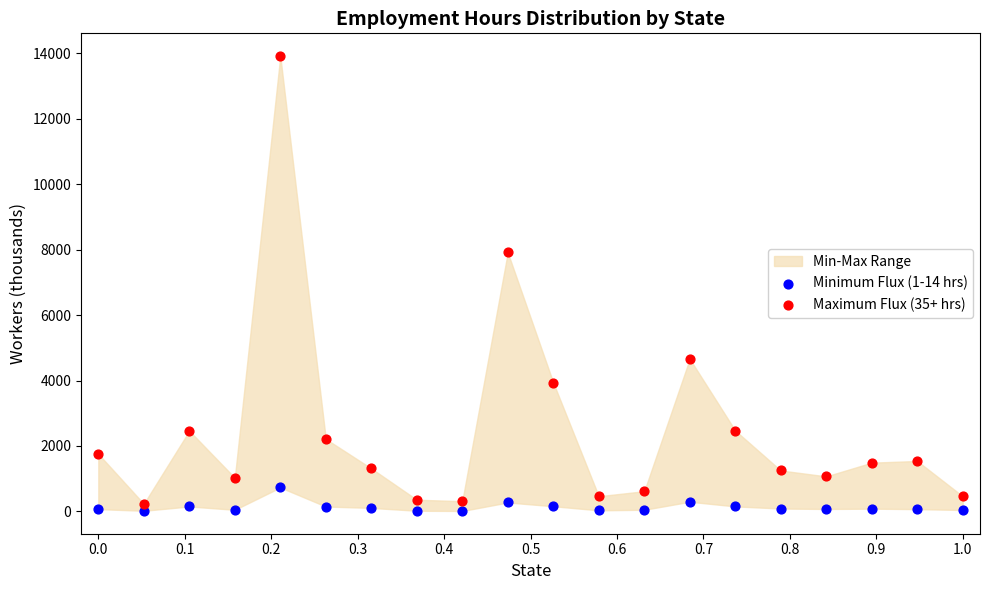

Which series contains the lowest Y value?

Minimum Flux (1-14 hrs)